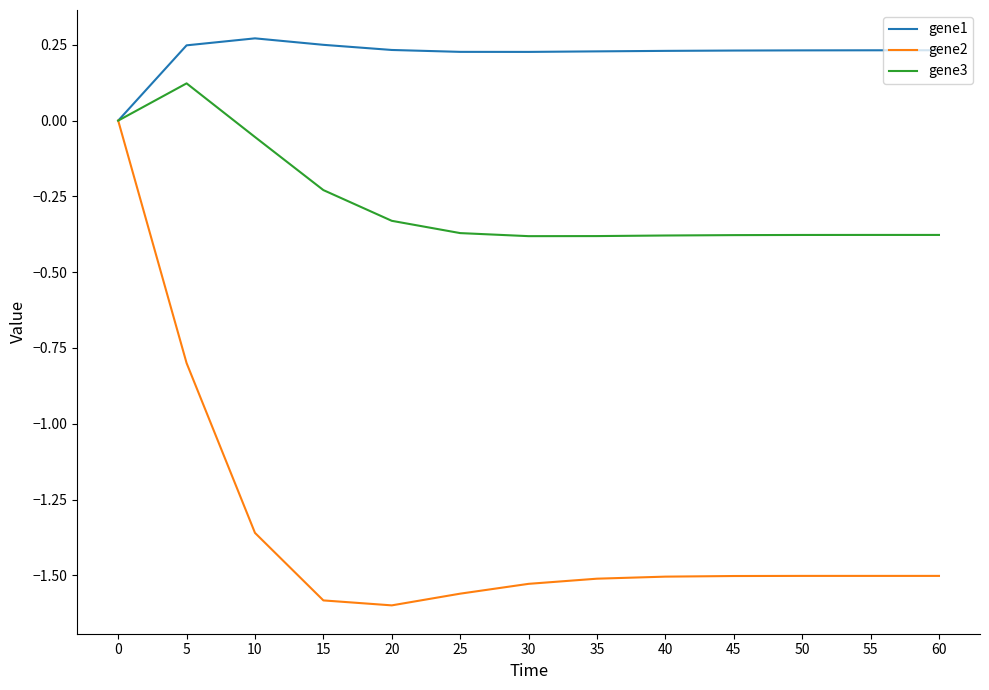

Count the number of data series in this chart.

3